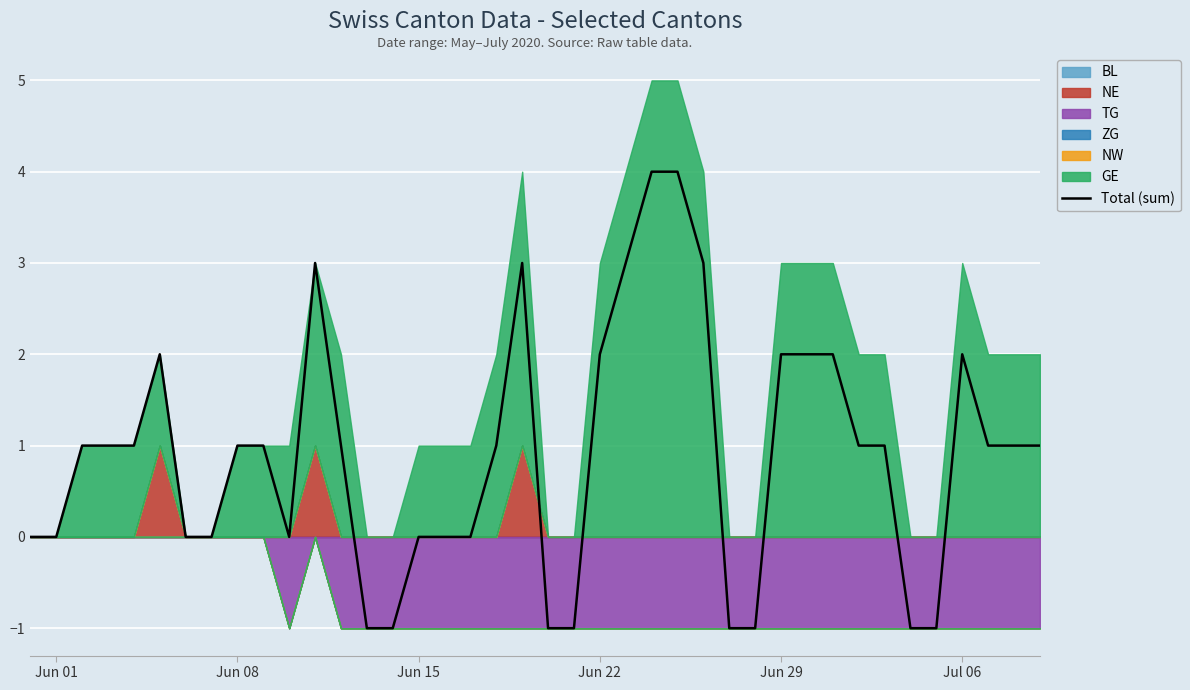

The value of Total (sum) at Jun 29 is 1. True or false?

False